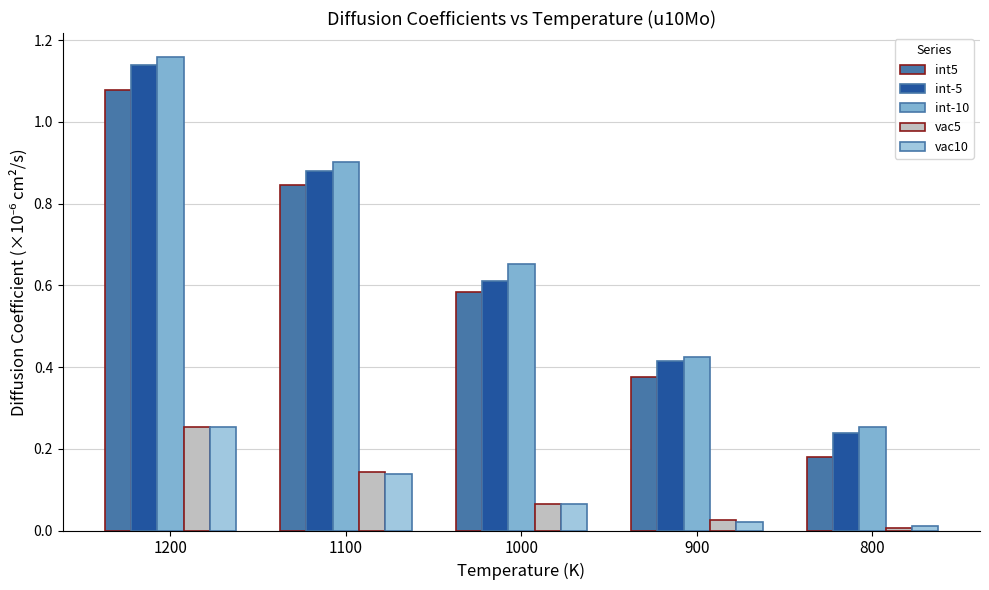

Which series has the largest total across all categories?

int-10